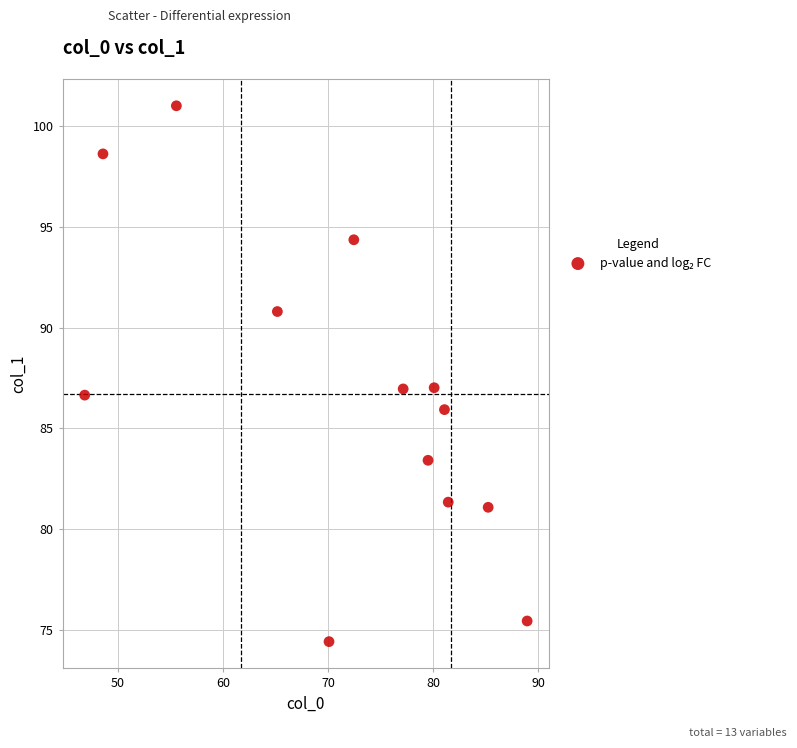

What is the range of X values (max minus min)?

42.1